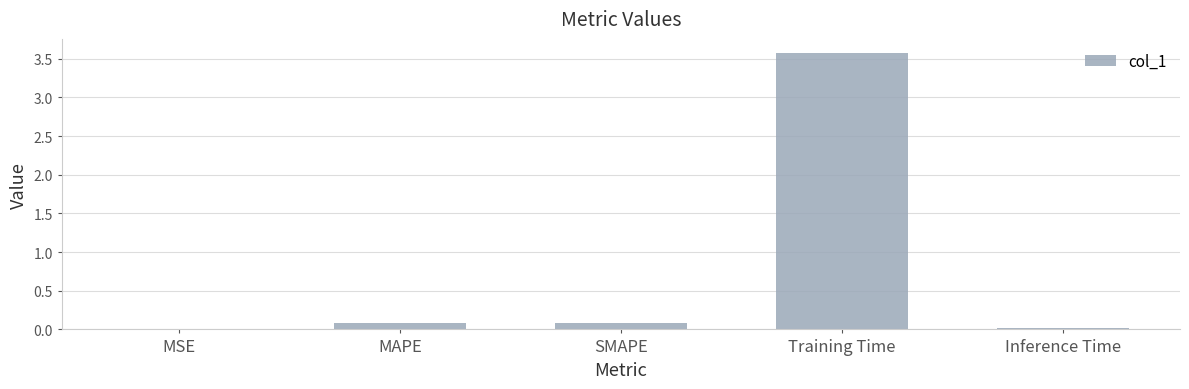

What is the approximate value at SMAPE?

0.1